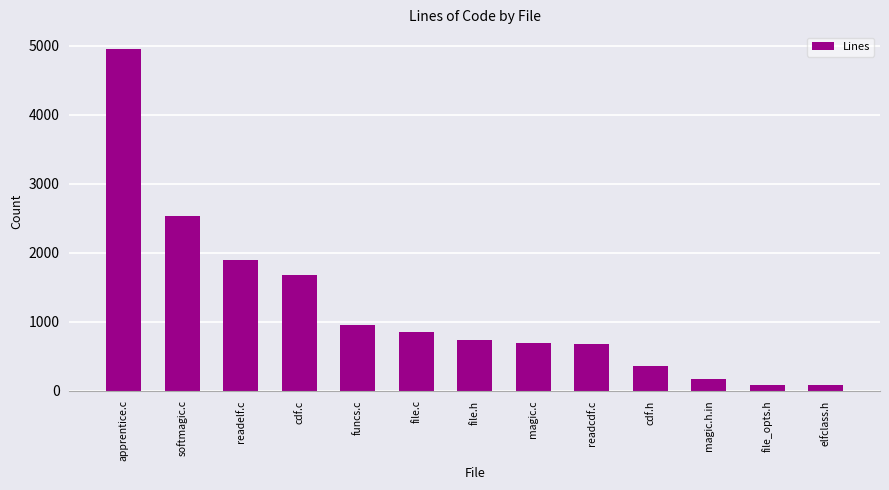

What is the sum of all values?

15658